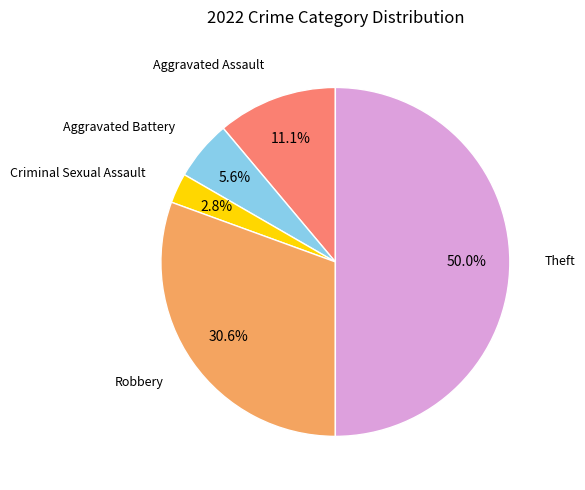

Between Aggravated Assault and Aggravated Battery, which is larger?

Aggravated Assault